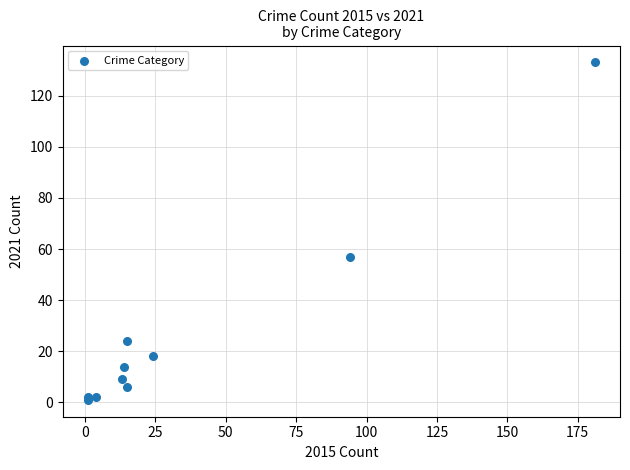

What Y value in the scatter plot is closest to 67?

57